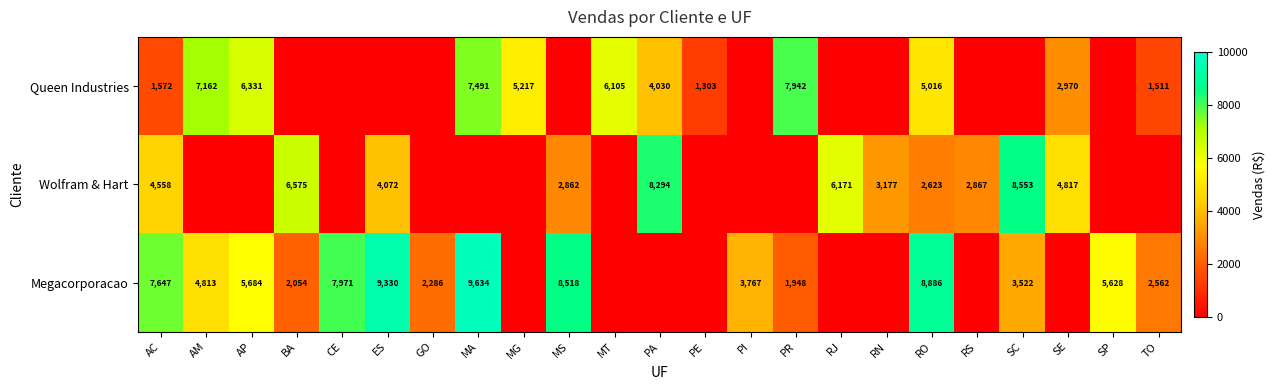

How many data points in Wolfram & Hart are above 8293?

2